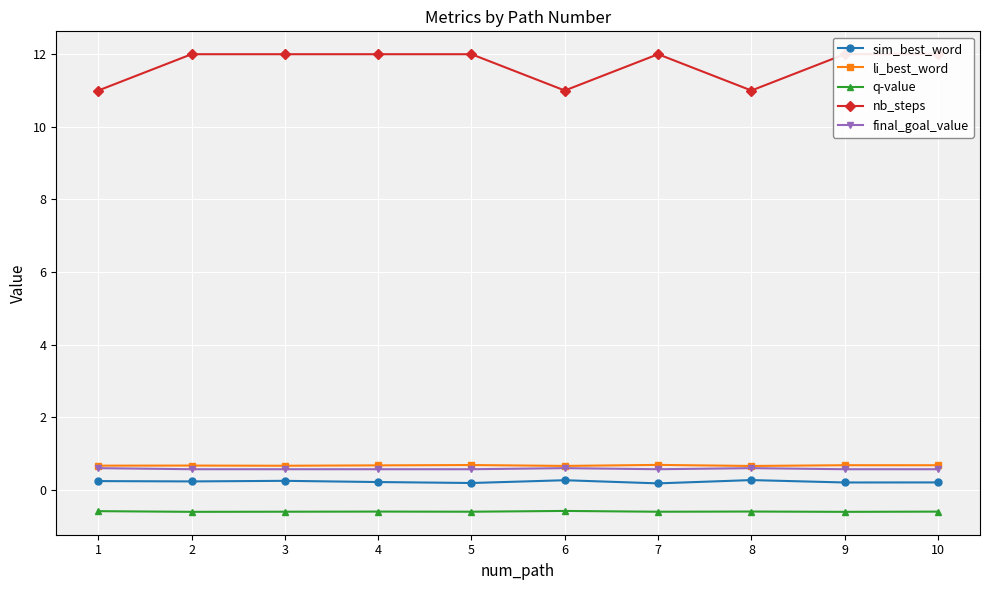

What is the highest value of the li_best_word series?

0.7